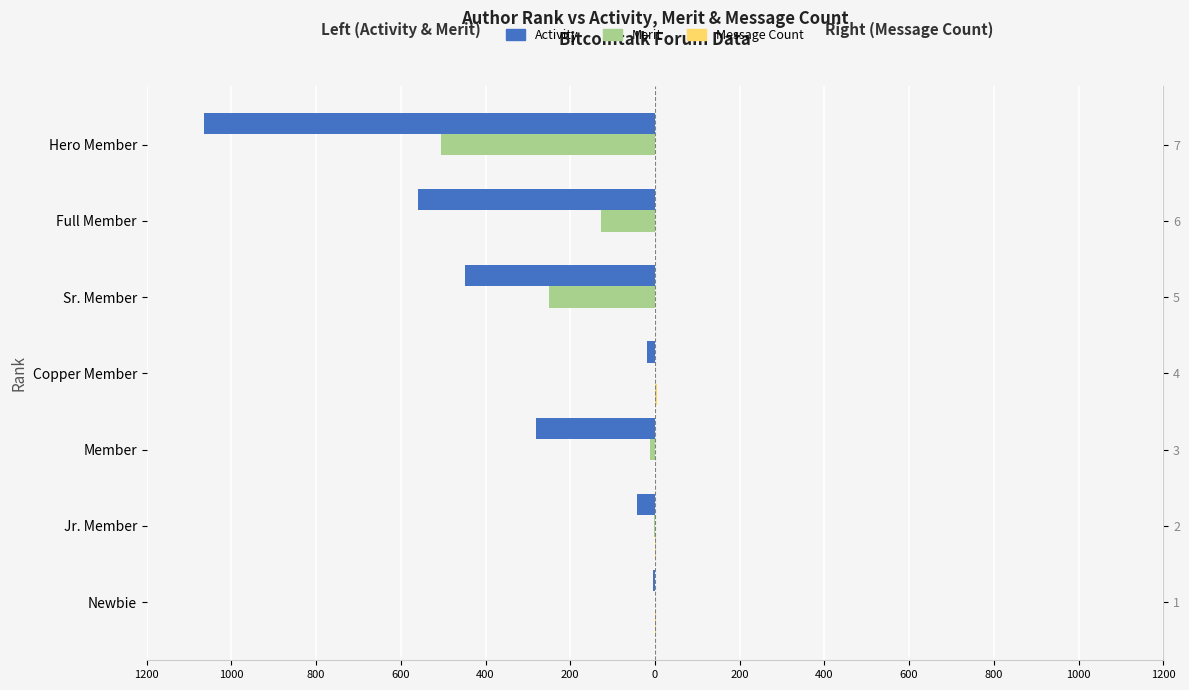

Are the bars horizontal?

Yes